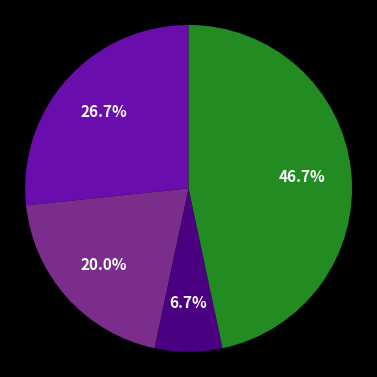

Is there a majority slice in this chart?

No